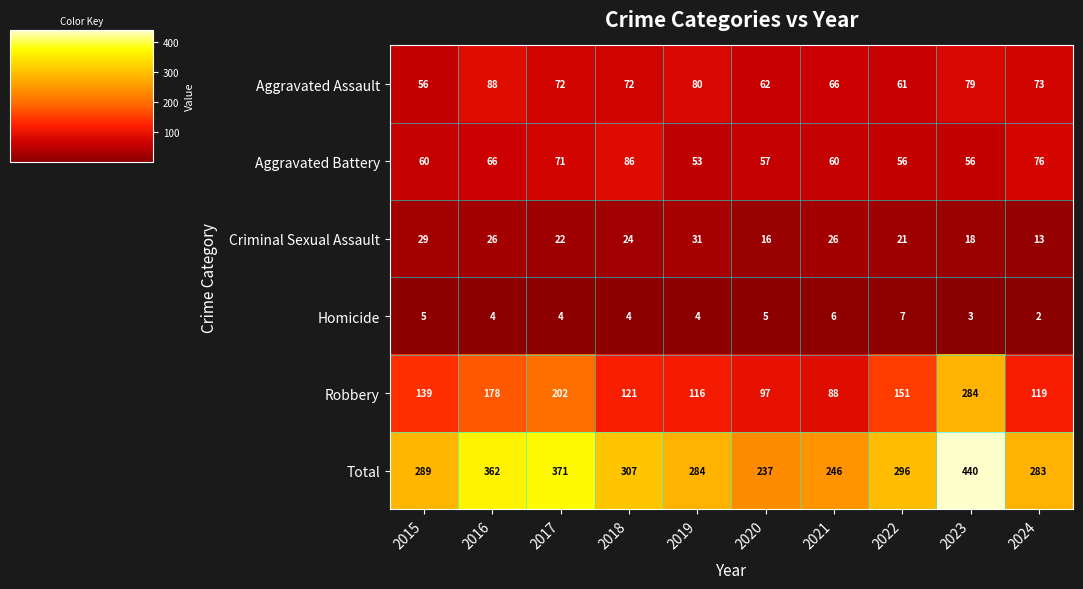

At which category does the chart reach its peak across all series?

2023